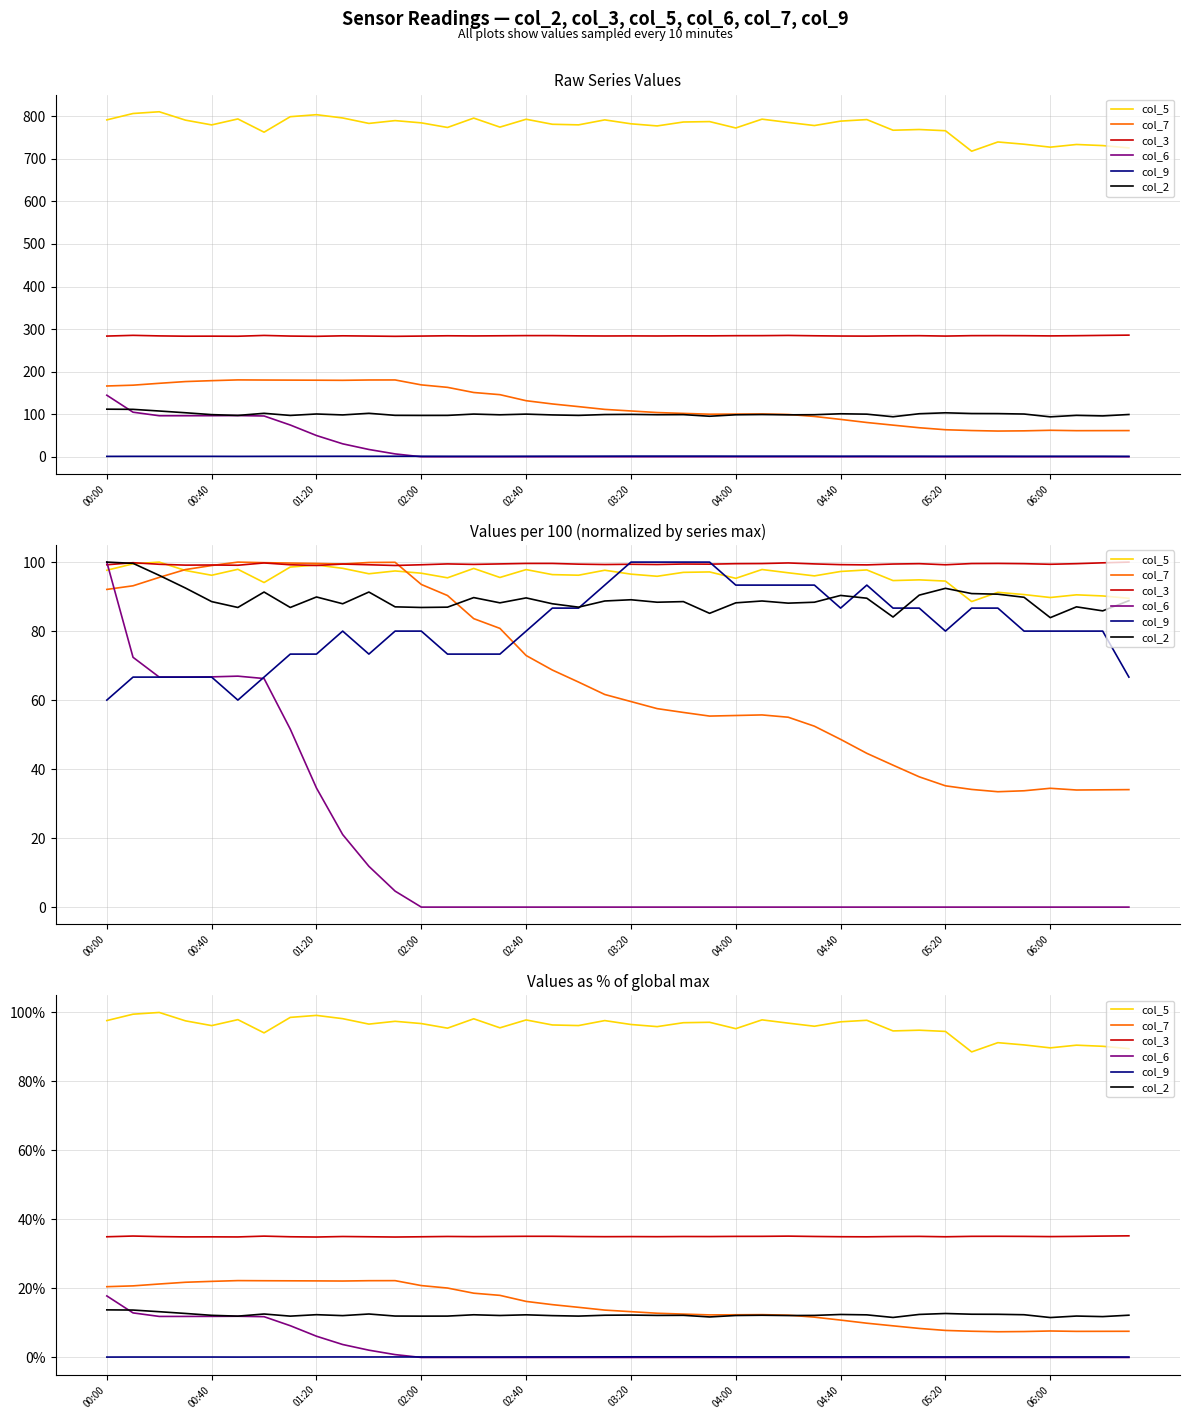

Which series has the widest spread of values?

col_6